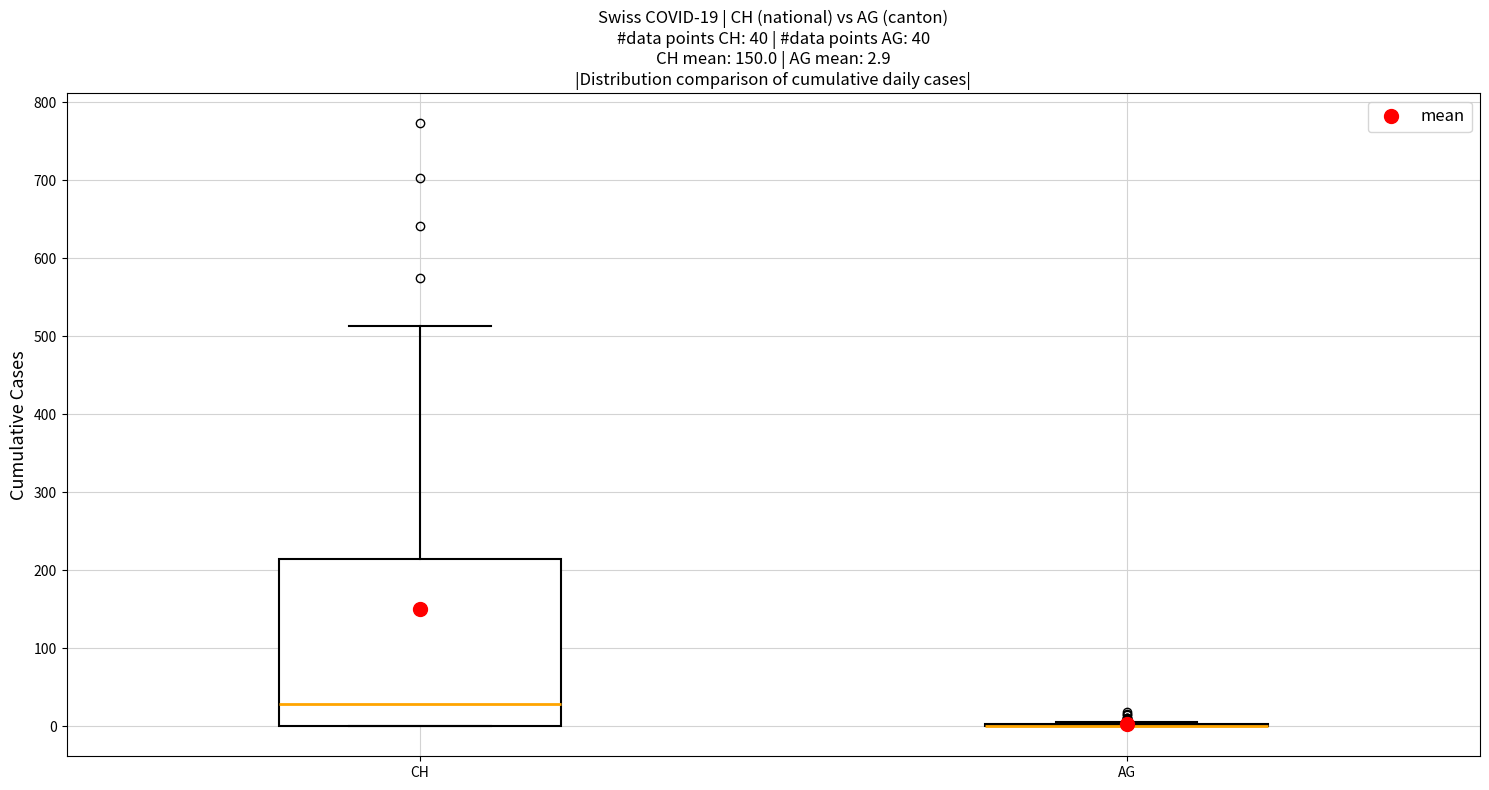

Which box is the tallest, from its lower edge to its upper edge?

CH